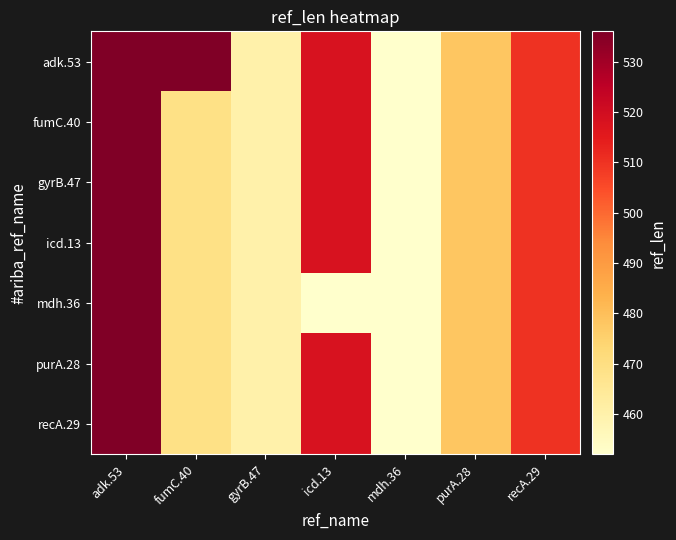

At which category is the sum across all series the highest?

adk.53